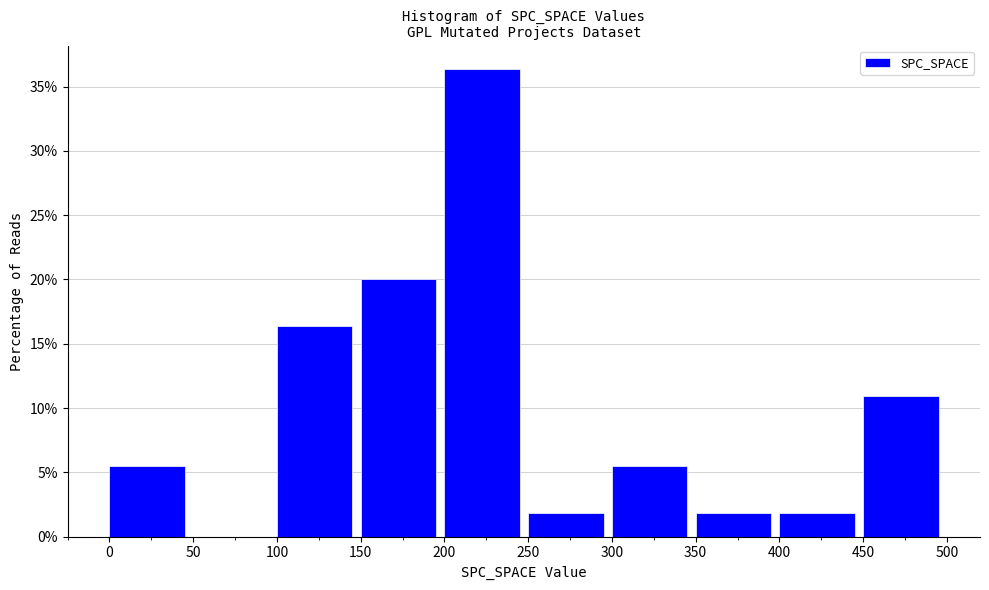

Over which range of the x-axis is the bar tallest?

200 to 250